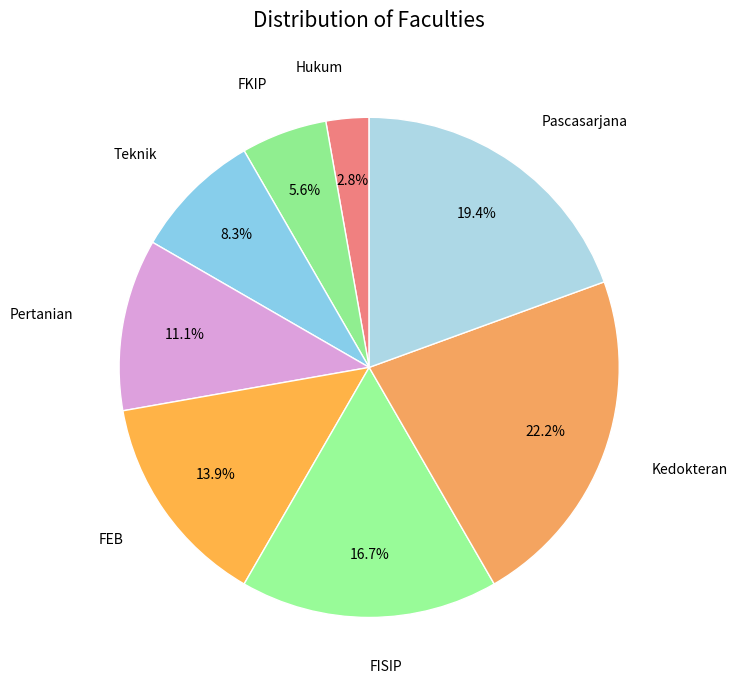

Count the number of slices in the pie.

8